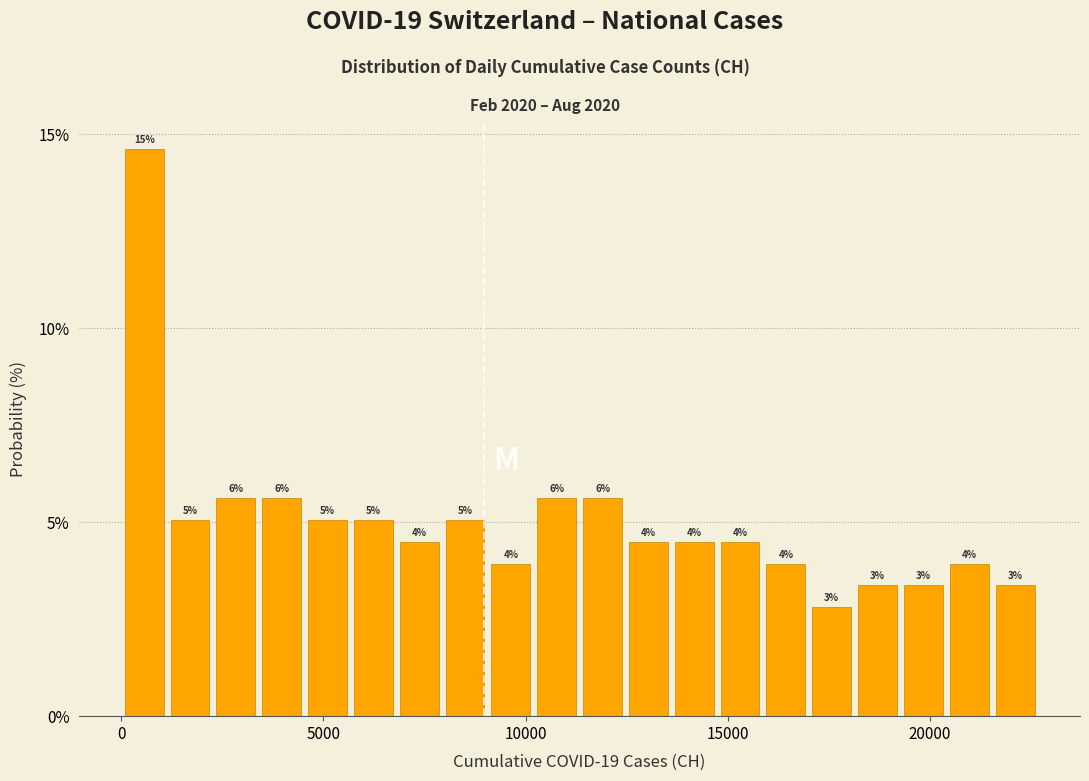

Read against the x-axis, roughly where is the centre of the tallest bar?

500